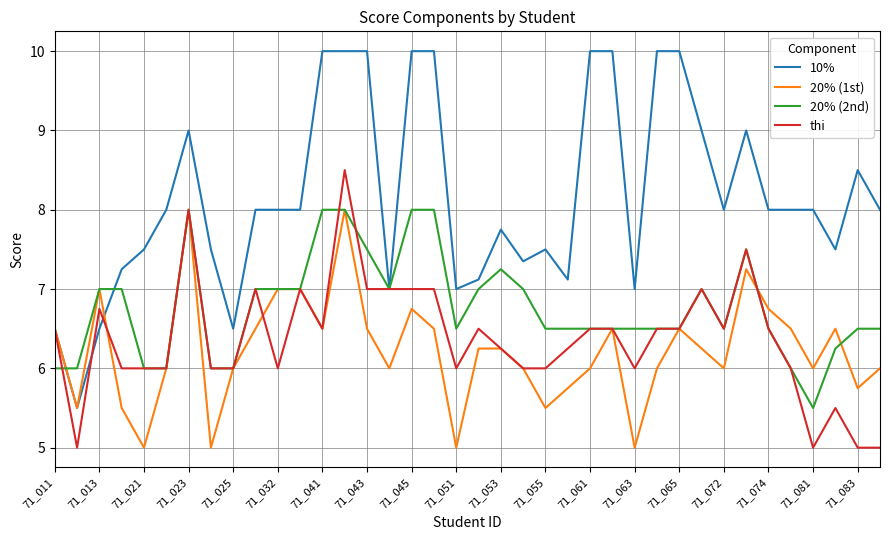

What is the highest value of the 20% (1st) series?

8.0